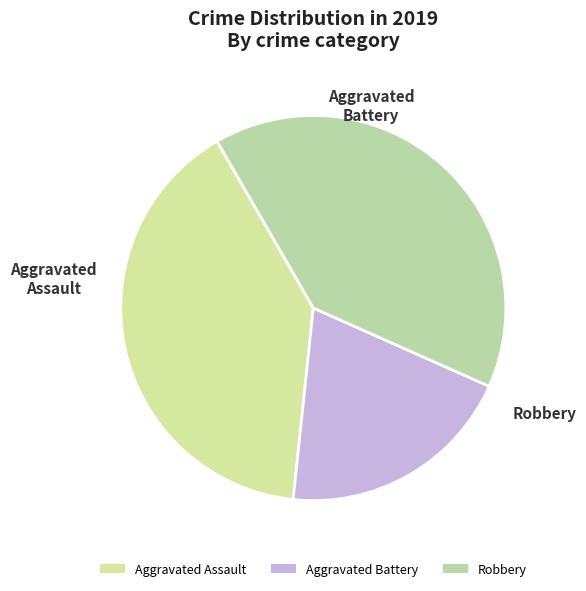

What is the smallest slice in the pie chart?

Aggravated Battery